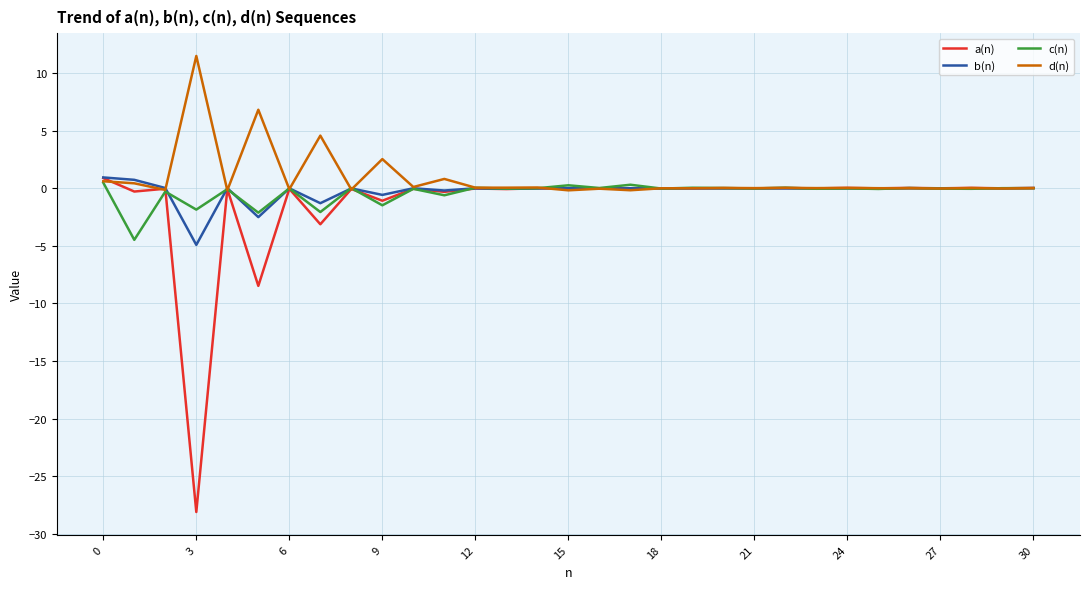

Which series has the widest spread of values?

a(n)